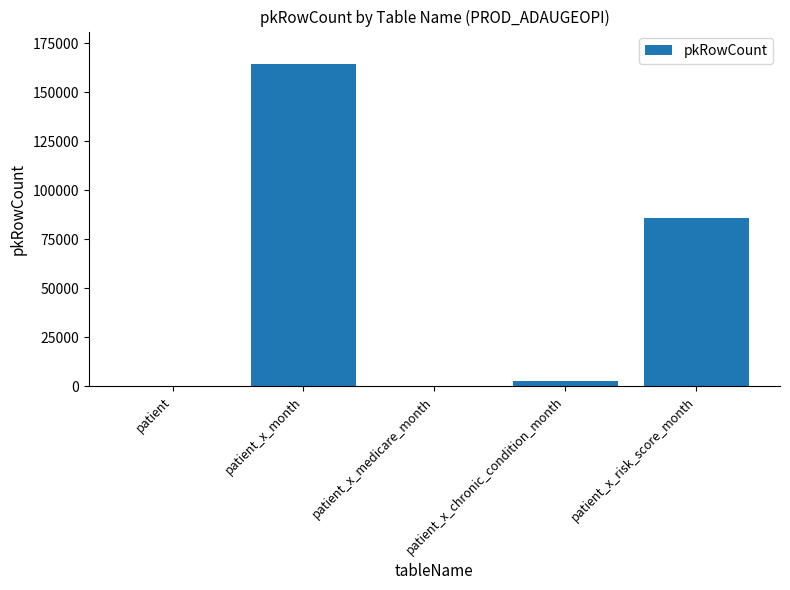

Between patient_x_month and patient_x_risk_score_month, which is larger?

patient_x_month